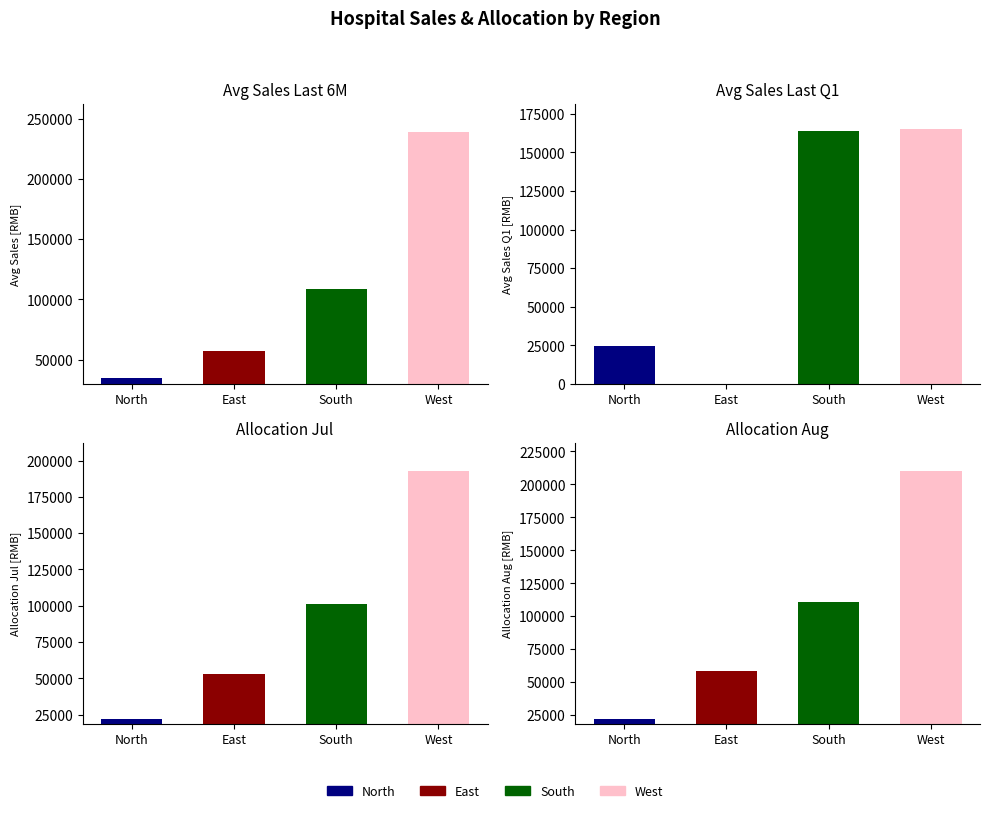

The Avg_sales_last_Q1 series shows 24880.8 at North. True or false?

True